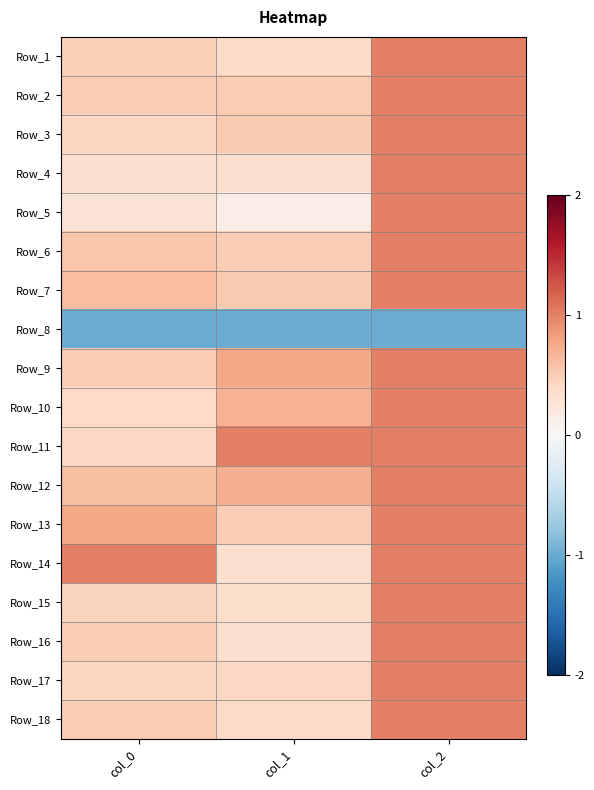

What is the total value across all series at col_0?

7.7